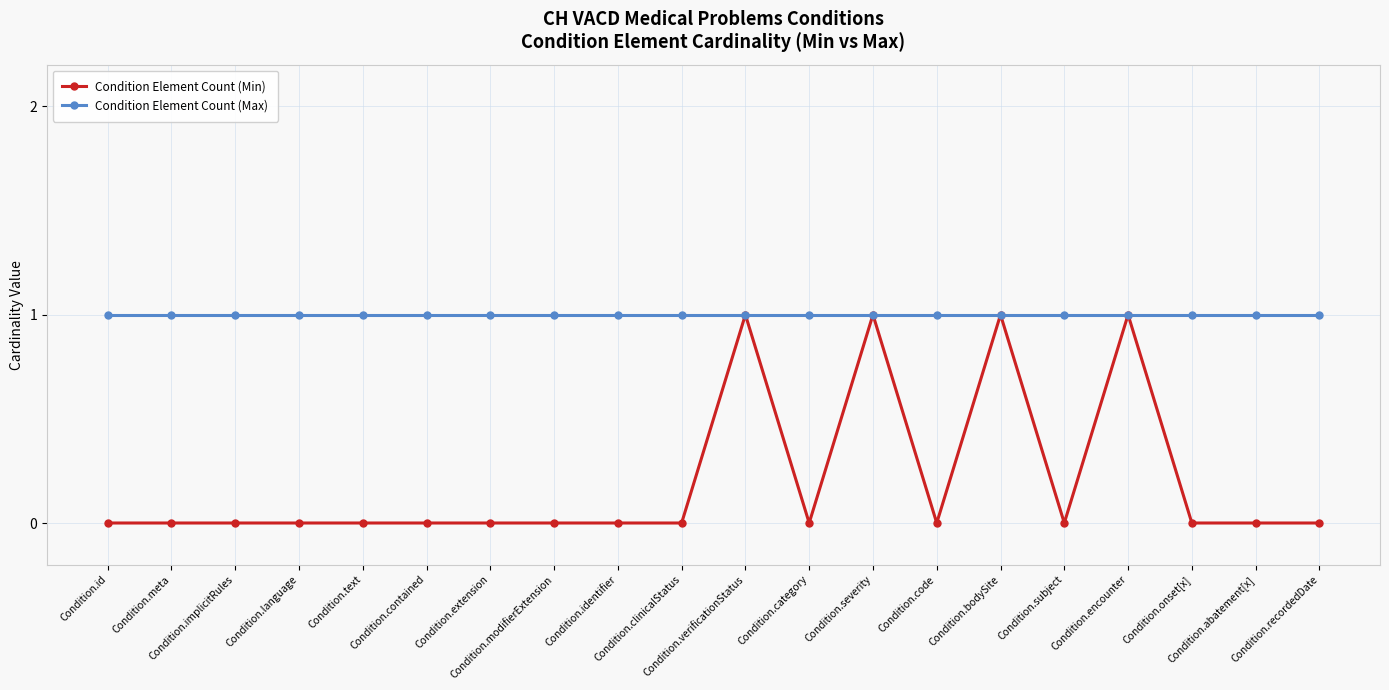

What are all the series names shown in the legend?

Condition Element Count (Min), Condition Element Count (Max)